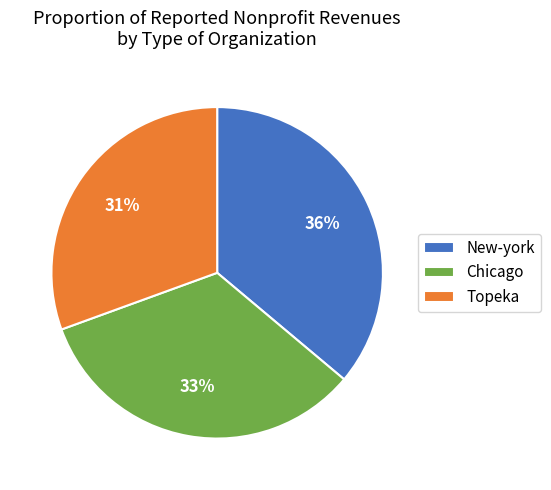

Which slice is the largest?

New-york